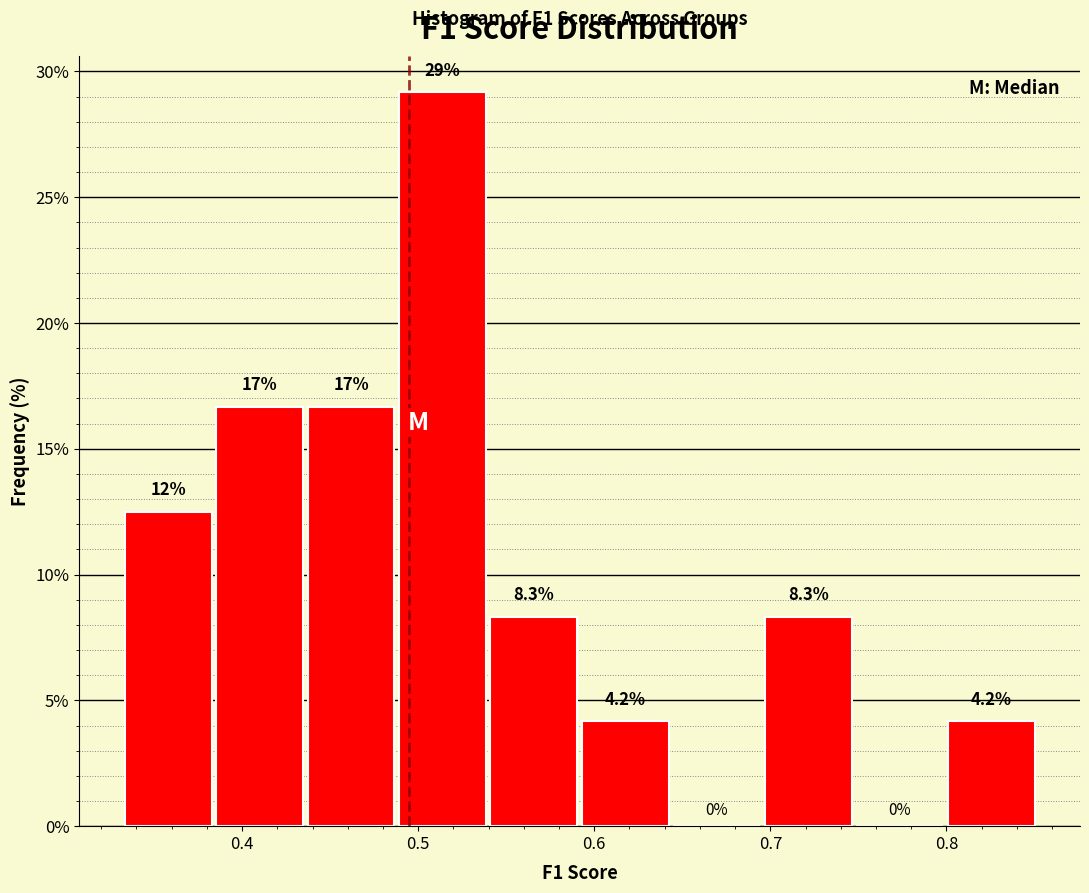

Which range on the x-axis has the tallest bar?

0.49 to 0.54